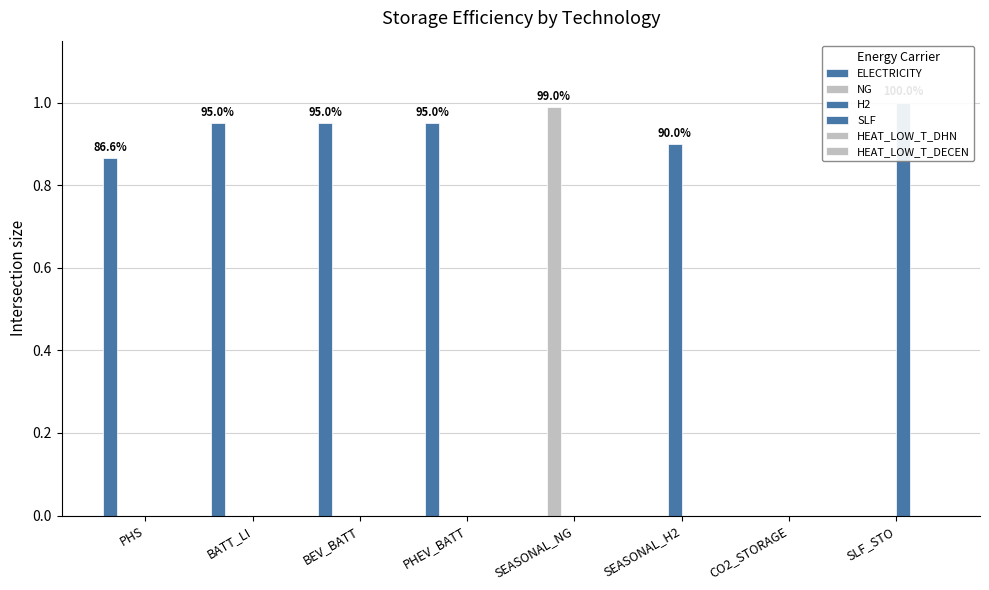

How many groups of bars are there?

8